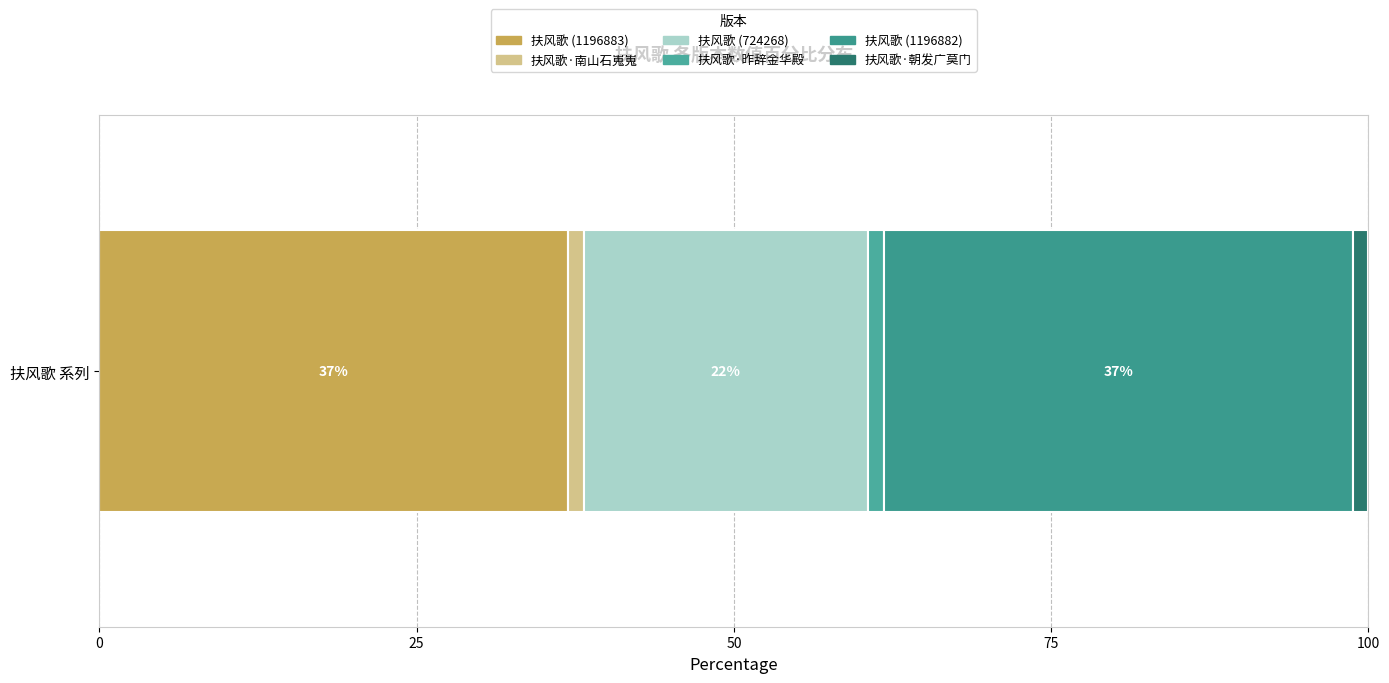

How many distinct data groups are displayed?

6